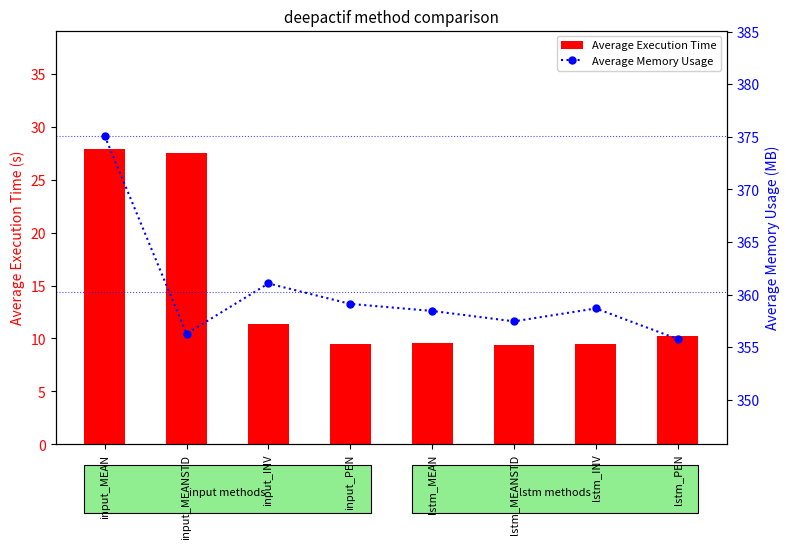

List the series in order of their peak value, highest first.

Average Memory Usage, Average Execution Time